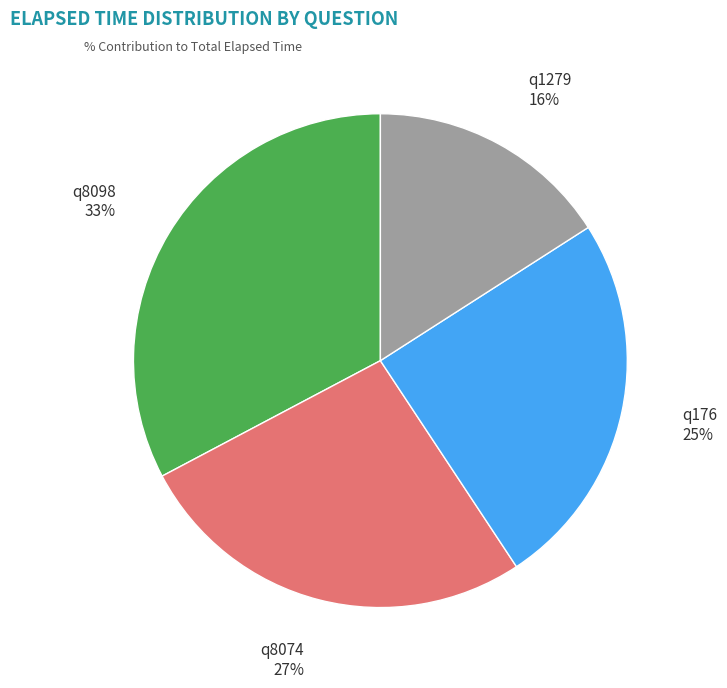

Combined, do q8098 33% and q1279 16% account for over 50%?

No